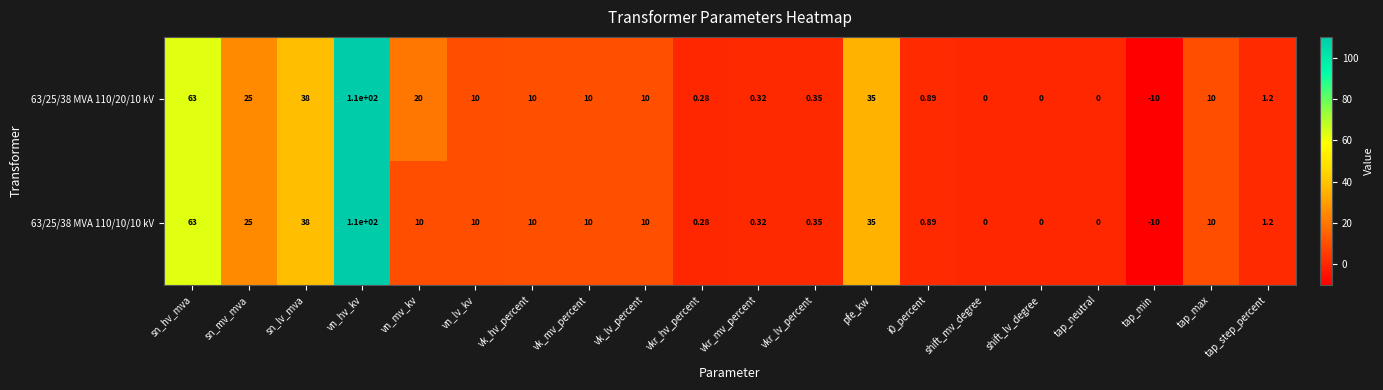

Which label corresponds to the largest value in the chart?

vn_hv_kv